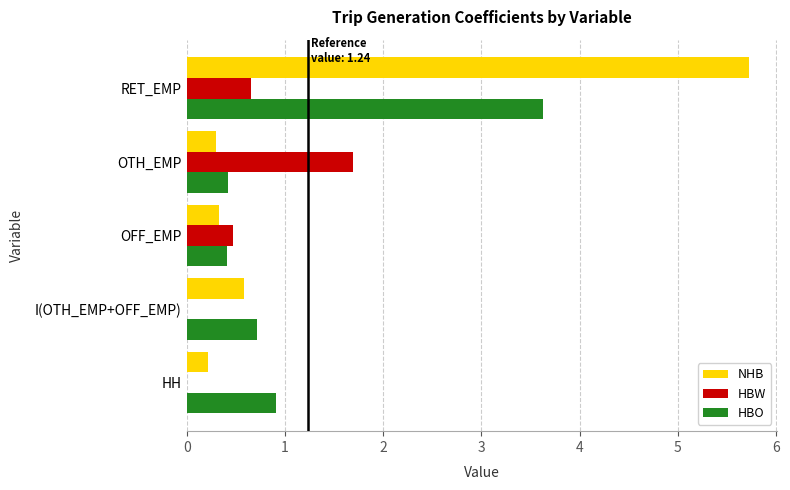

What is the average value of the HBO series?

1.2